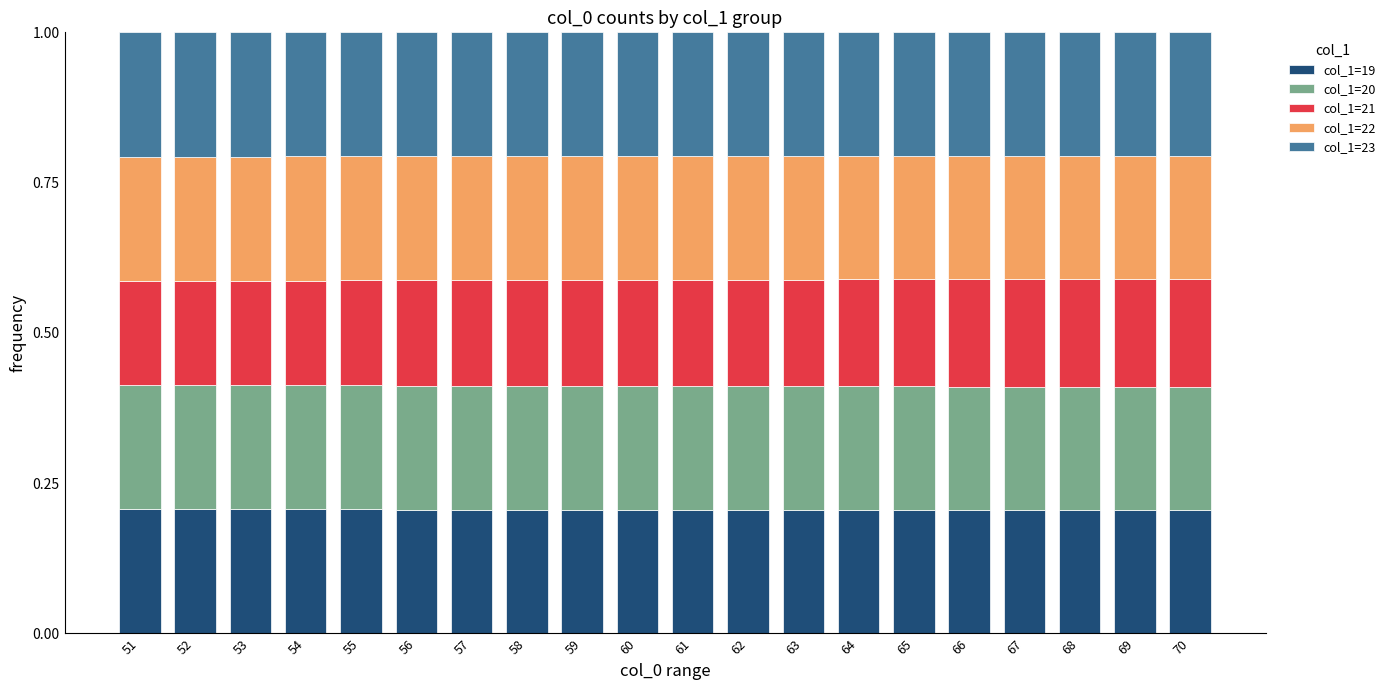

What is the total value across all series at 66?

1.0